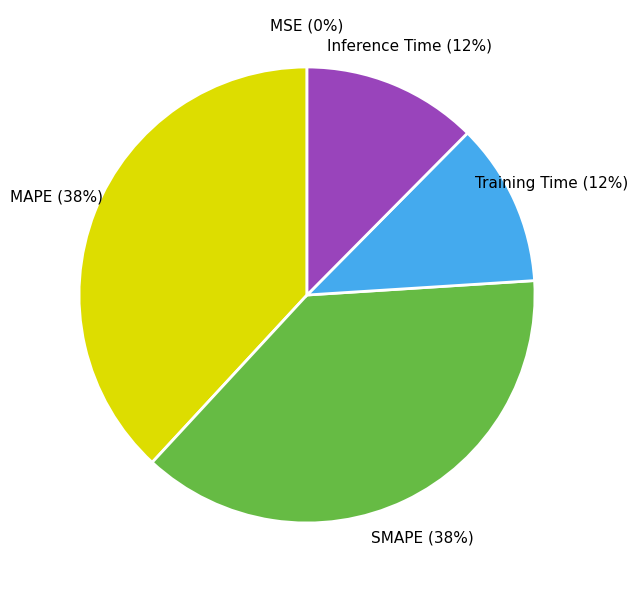

To the nearest percent, what is the average slice percentage?

20%